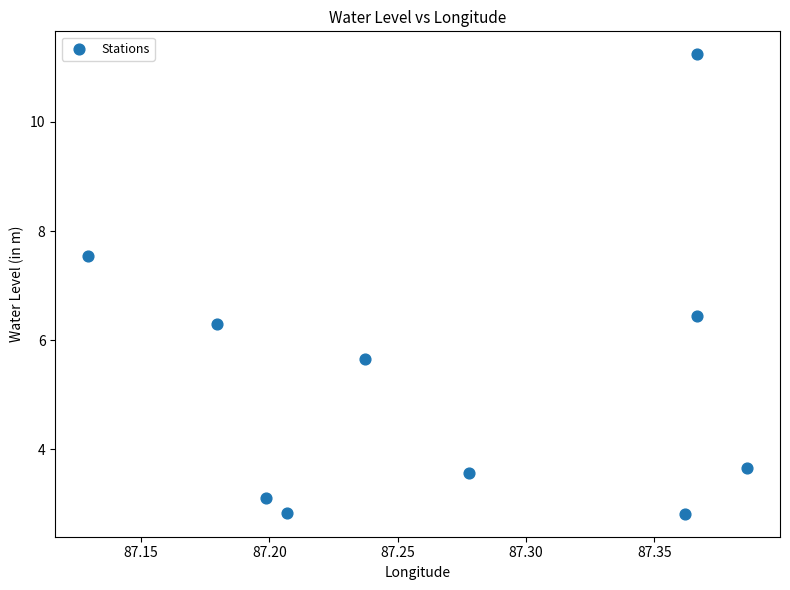

What is the range of X values (max minus min)?

0.3